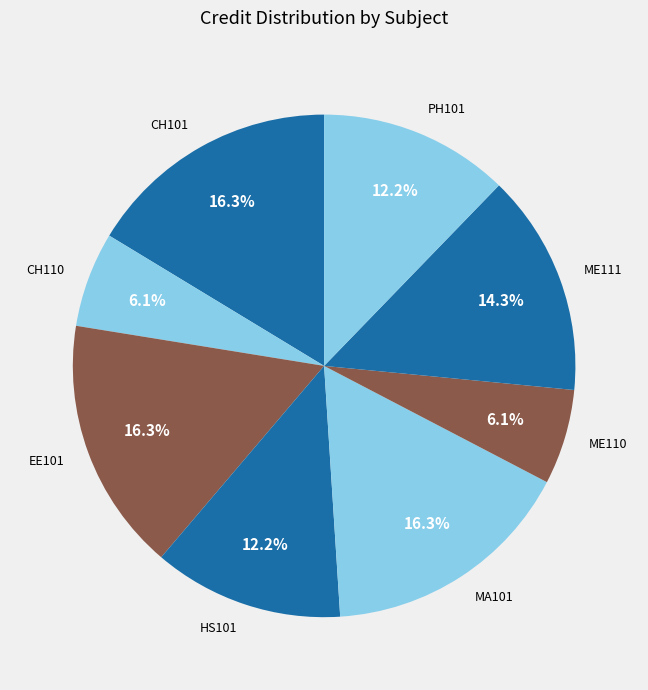

Count the number of slices in the pie.

8